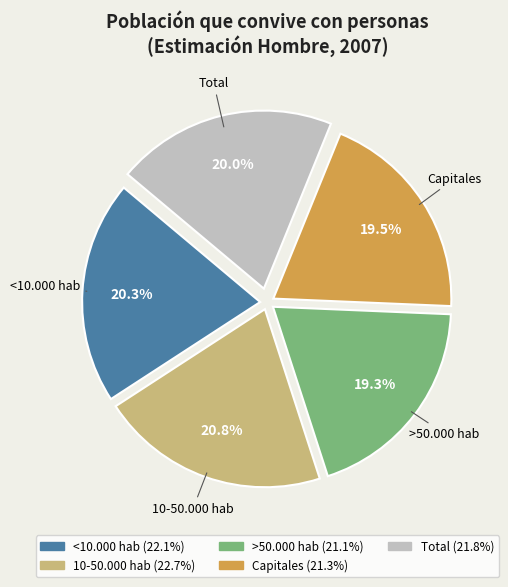

To the nearest percent, what portion does Total represent?

20%